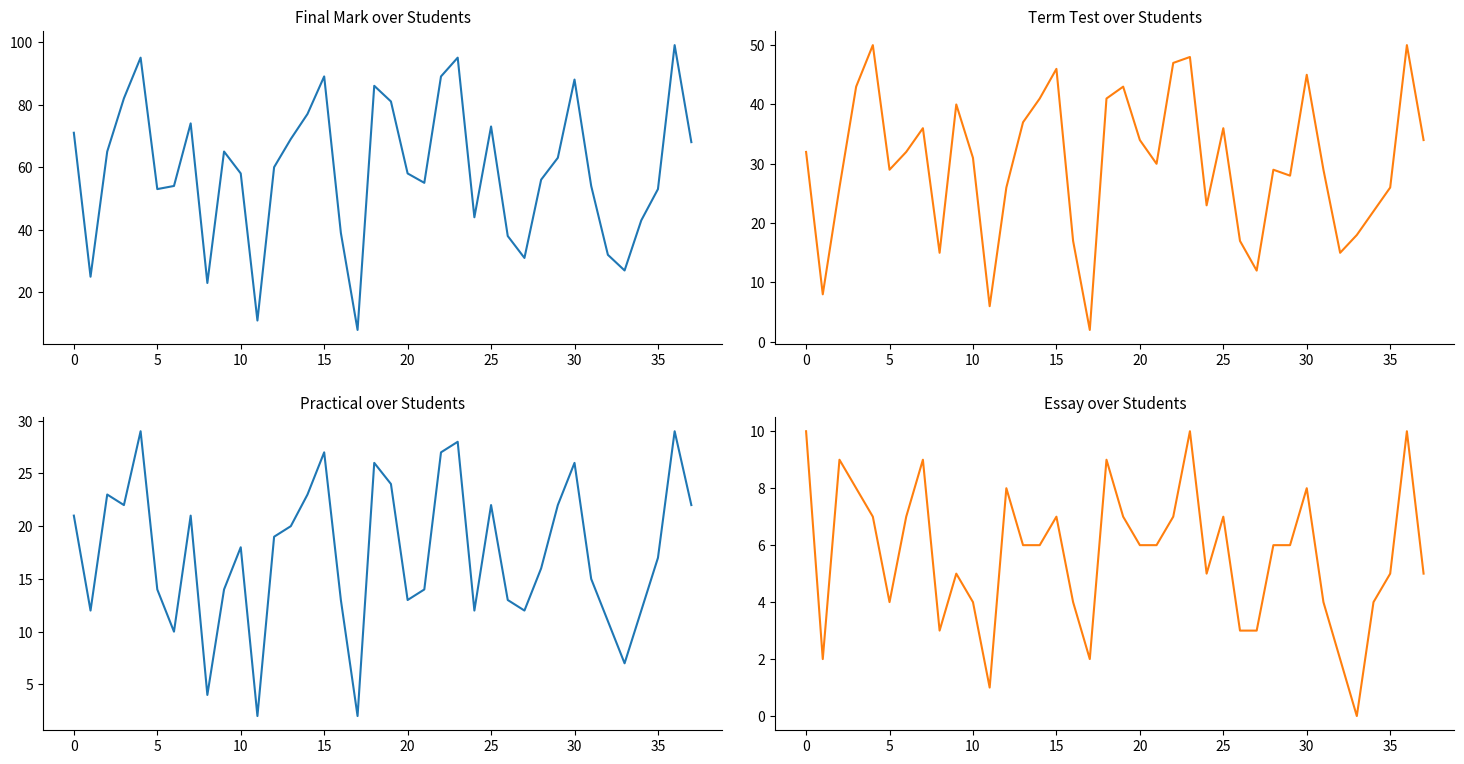

True or false: Essay and Final Mark intersect in this chart.

False